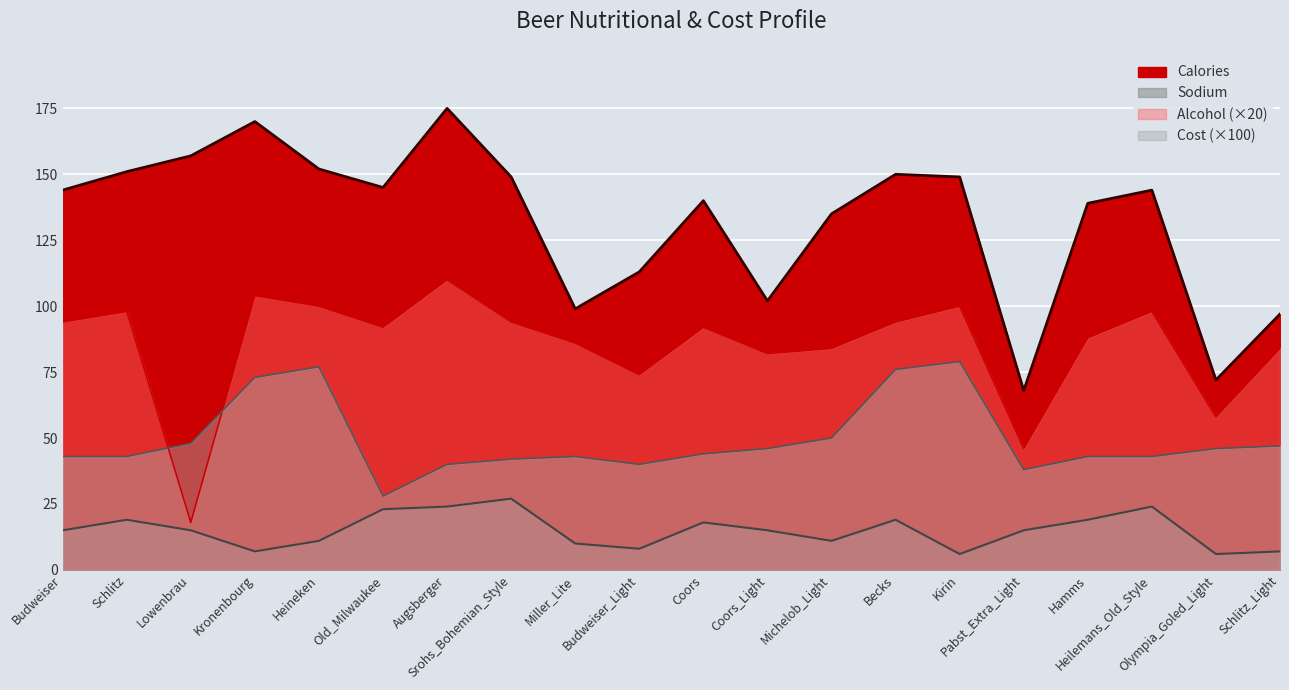

What is the total value across all series at Old_Milwaukee?

288.0